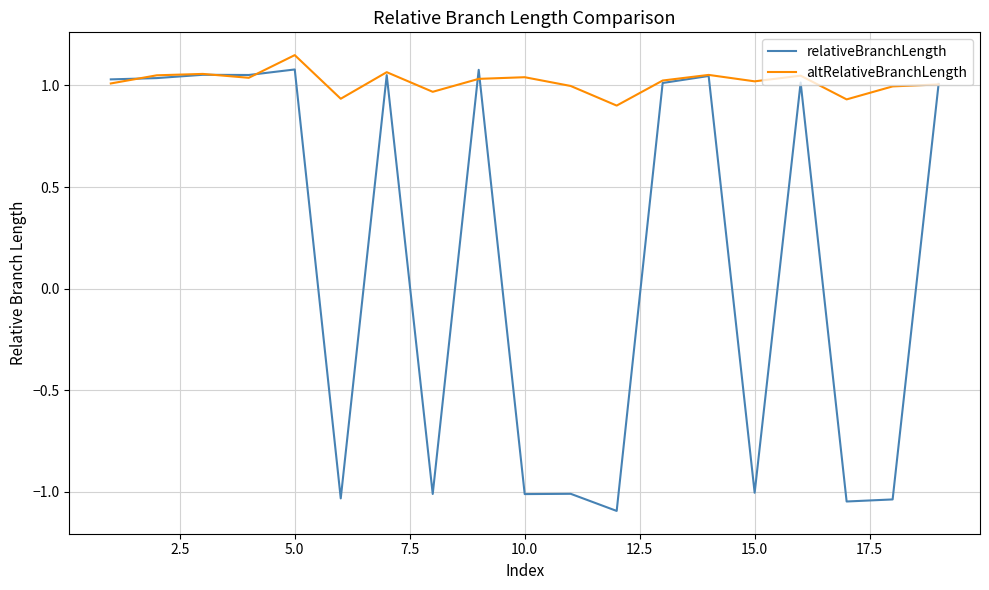

What is the smallest value displayed?

-1.1